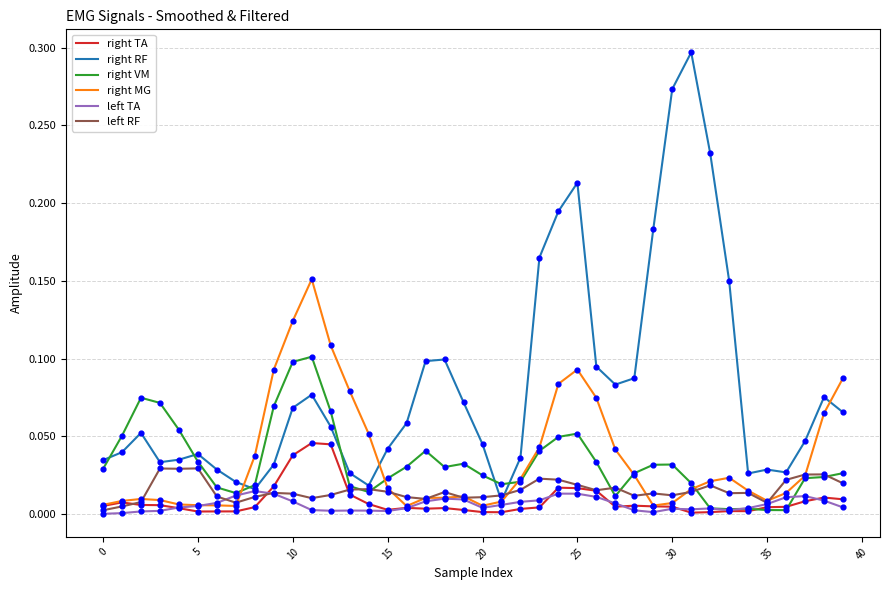

What are all the series names shown in the legend?

right TA, right RF, right VM, right MG, left TA, left RF